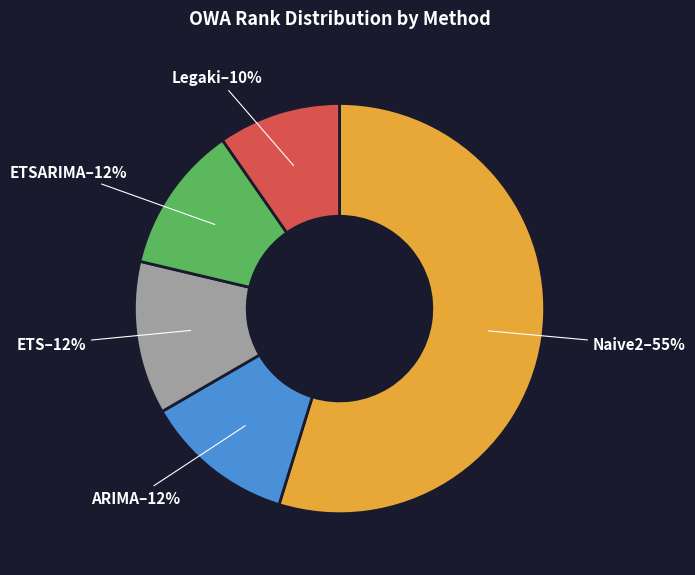

Which category has the smallest portion of the pie?

Legaki